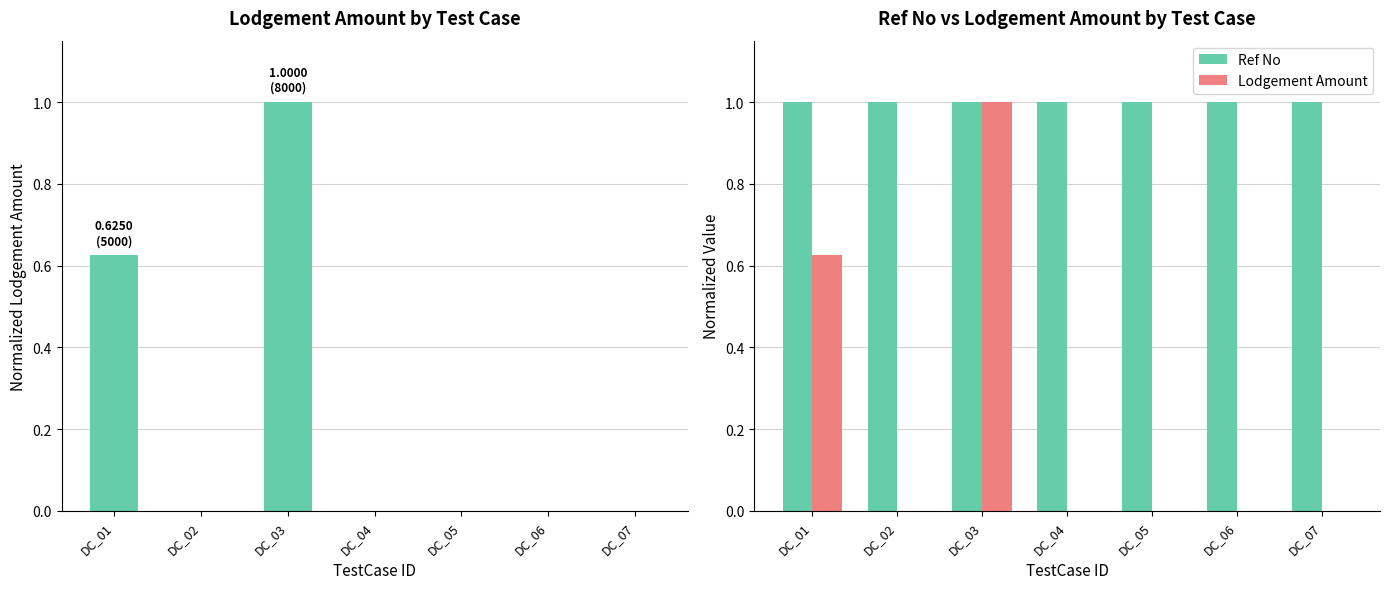

True or false: Ref No has a value of 1.0 at DC_06.

True